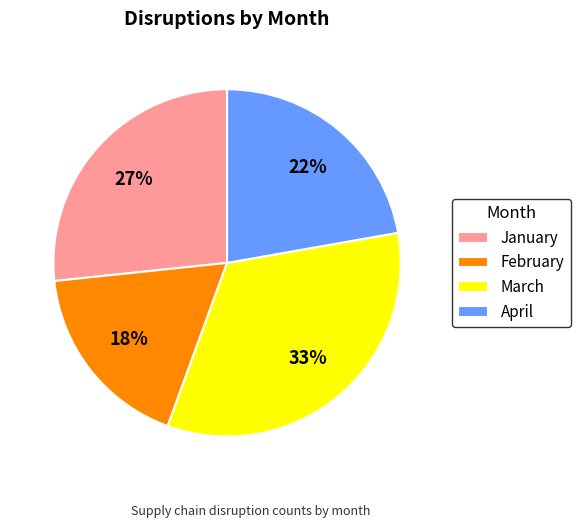

What is the ratio of the value at February to the value at January?

0.7